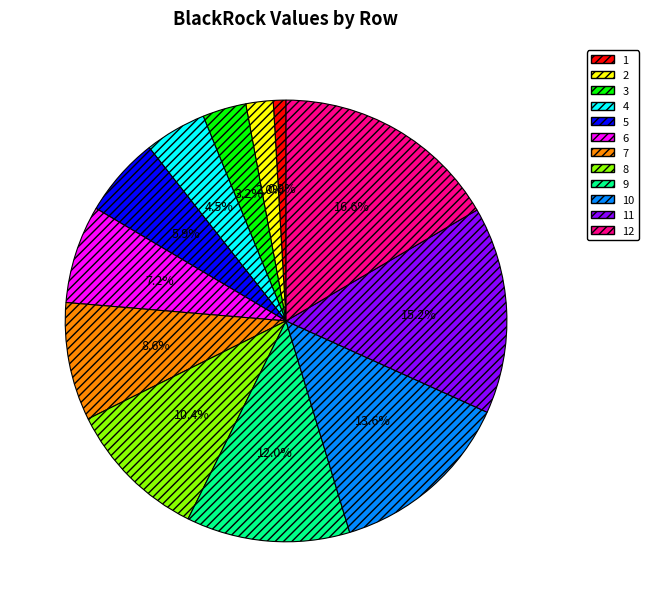

Which has a higher value, 10 or 11?

11